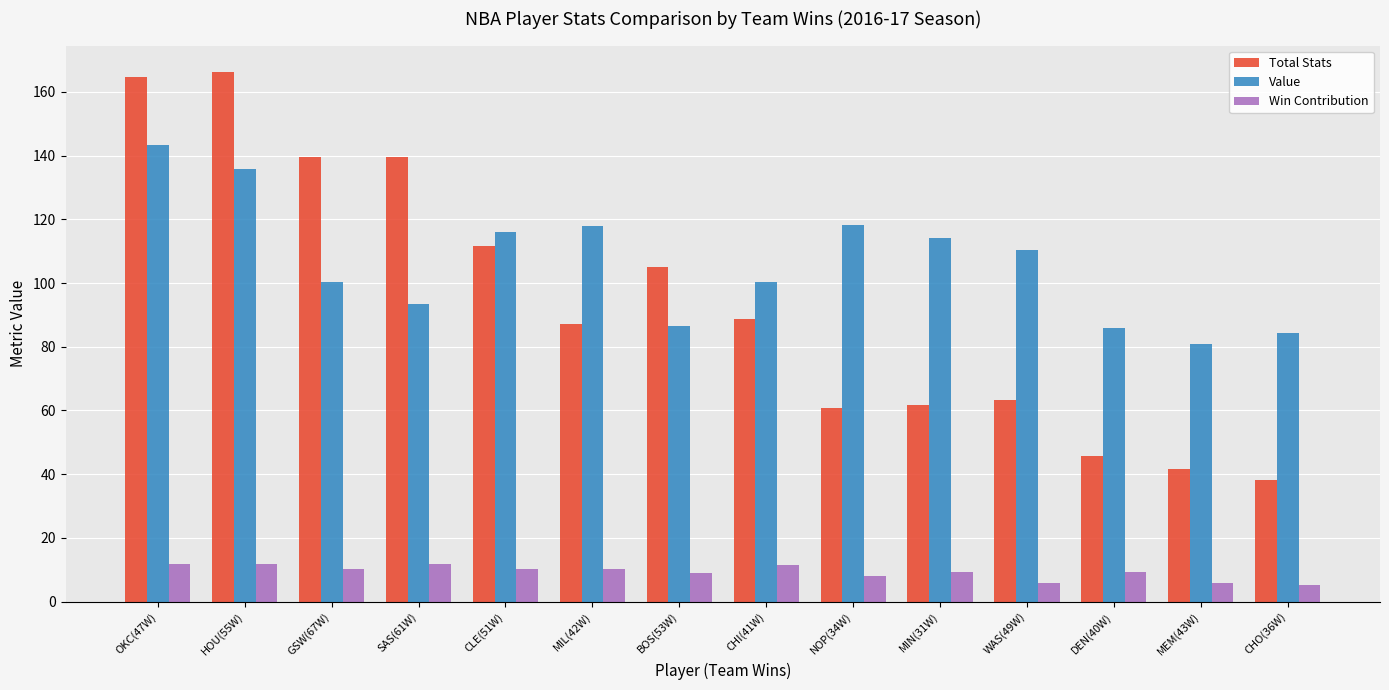

What is the difference between the maximum and minimum values in the Value series?

62.4